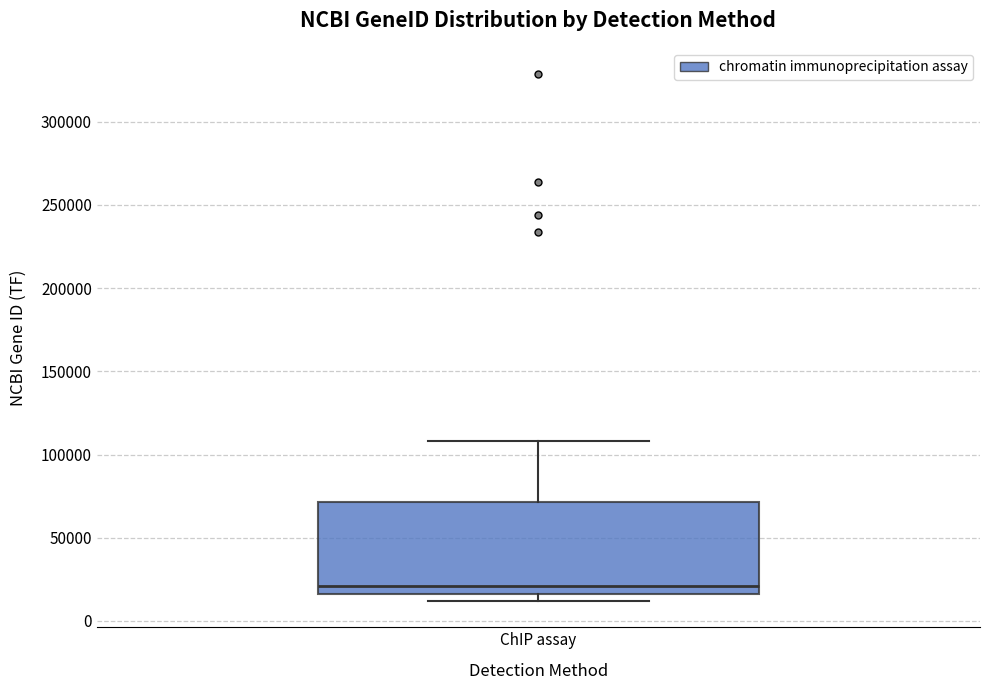

Read this box plot against the y-axis: the position of the median line, the range covered by the box, and the ends of both whiskers. The values are not printed on the chart, so give them approximately, as read against the axis.

median 20000, box 15000 to 70000, whiskers 10000 to 110000